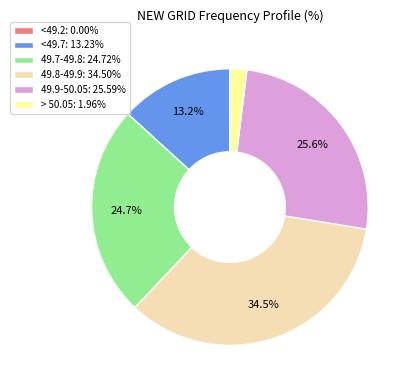

To the nearest percent, what is the average slice percentage?

17%